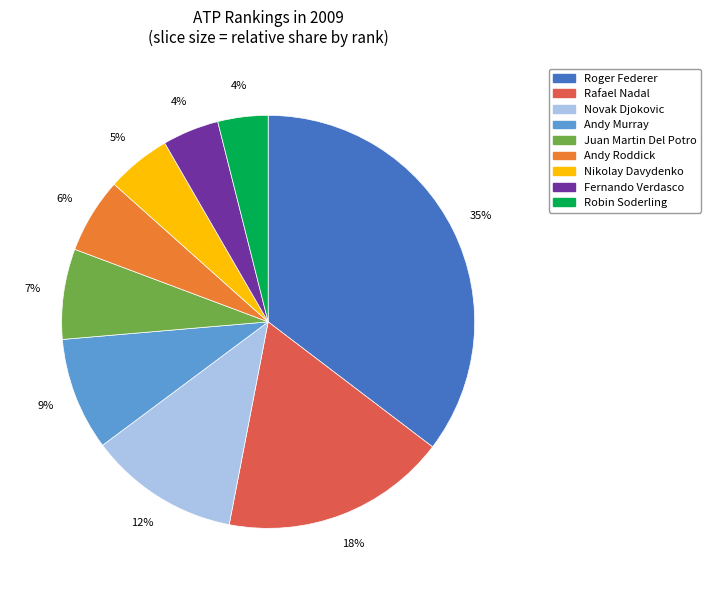

To the nearest percent, what is the average slice percentage?

11%